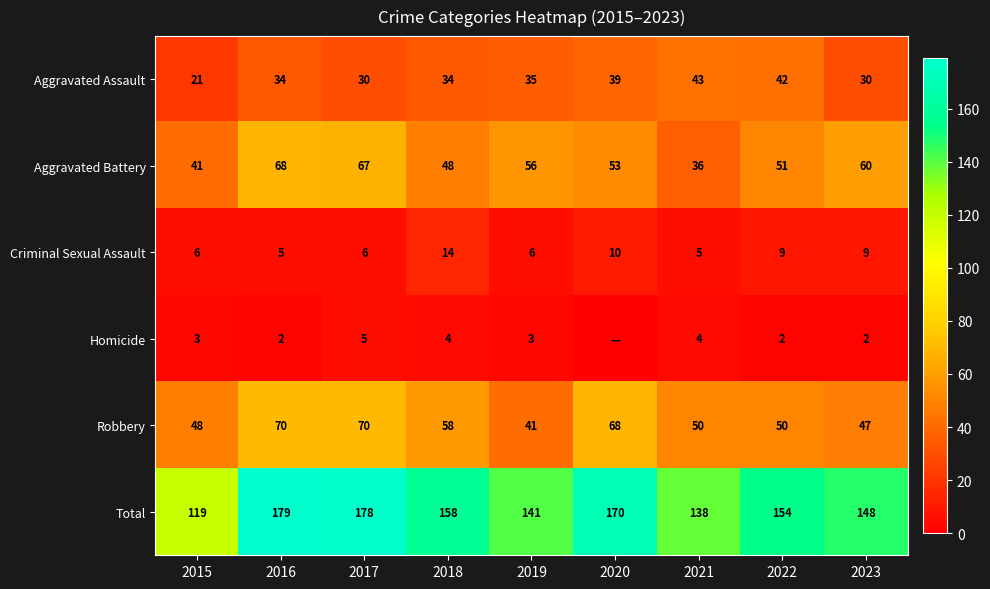

At which label is Robbery closest to 55?

2018